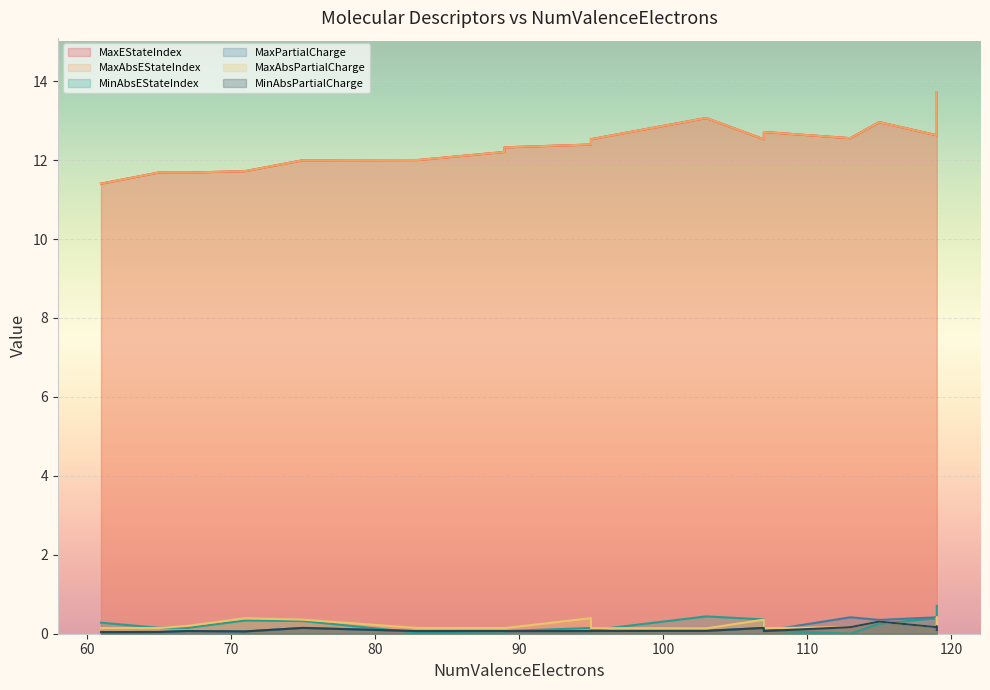

True or false: MinAbsPartialCharge and MaxAbsEStateIndex cross at least once.

False